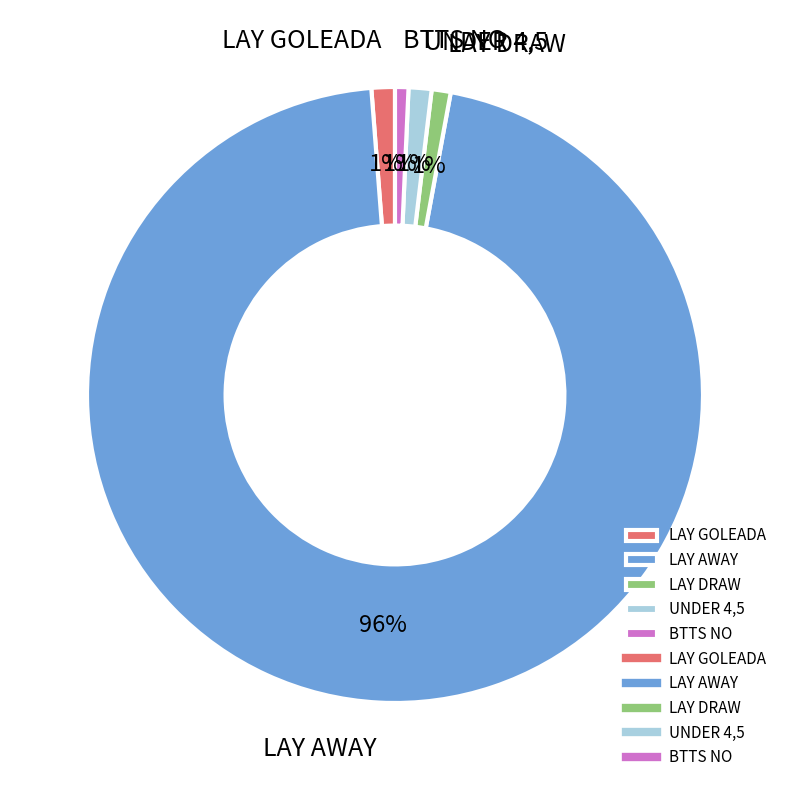

Do UNDER 4,5 and LAY GOLEADA together represent more than half of the pie?

No